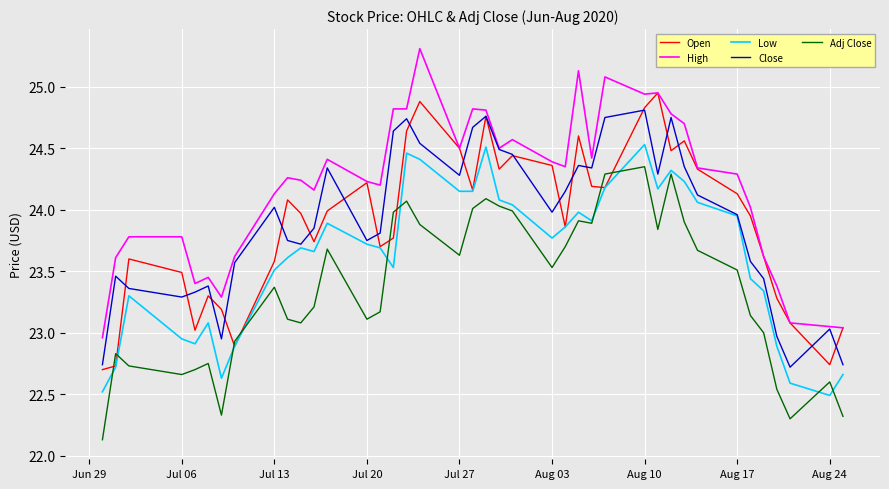

What are all the series names shown in the legend?

Open, High, Low, Close, Adj Close